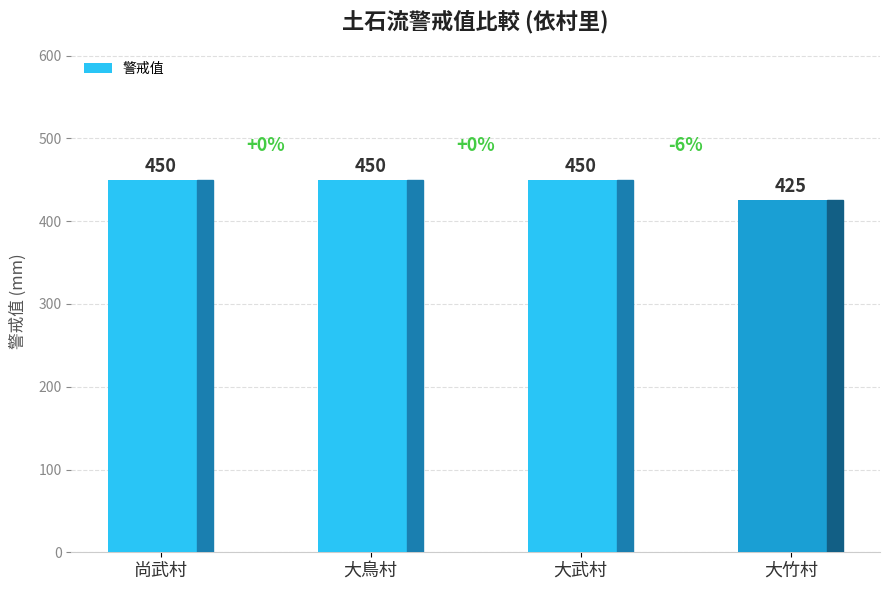

What is the change in value from 大鳥村 to 大竹村?

-25